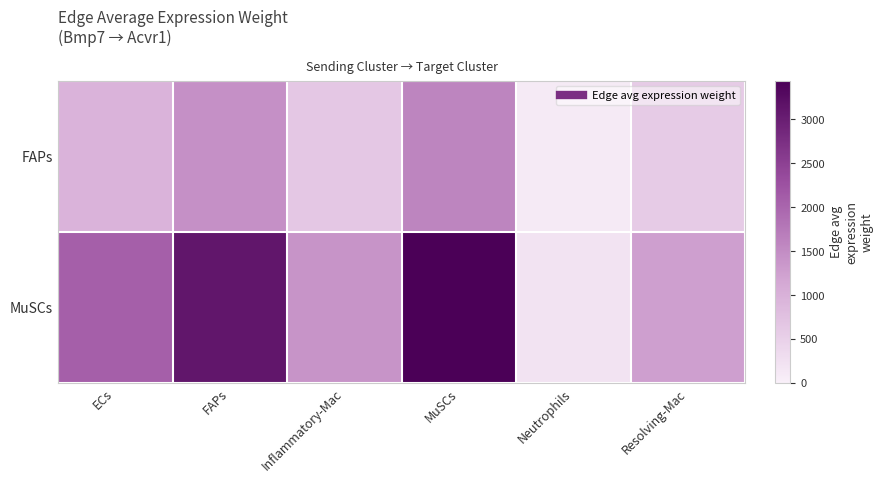

What is the difference between the highest and lowest values at ECs?

1117.2